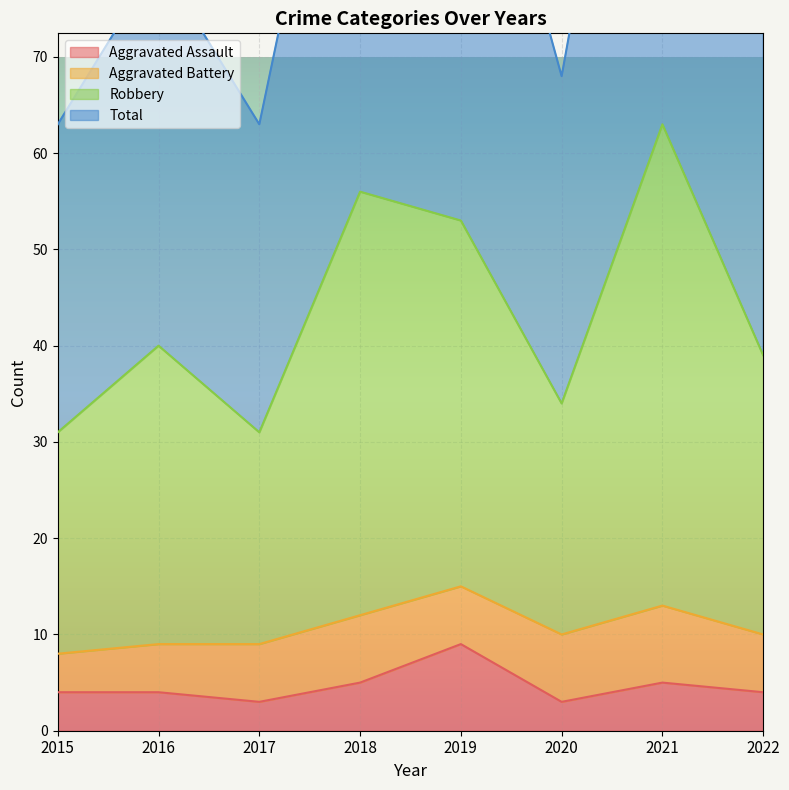

Is it true that Aggravated Assault equals 4 at 2015?

True